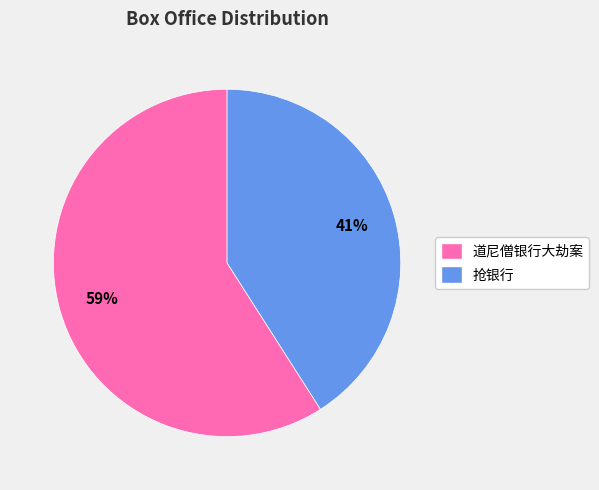

What is the smallest slice in the pie chart?

抢银行